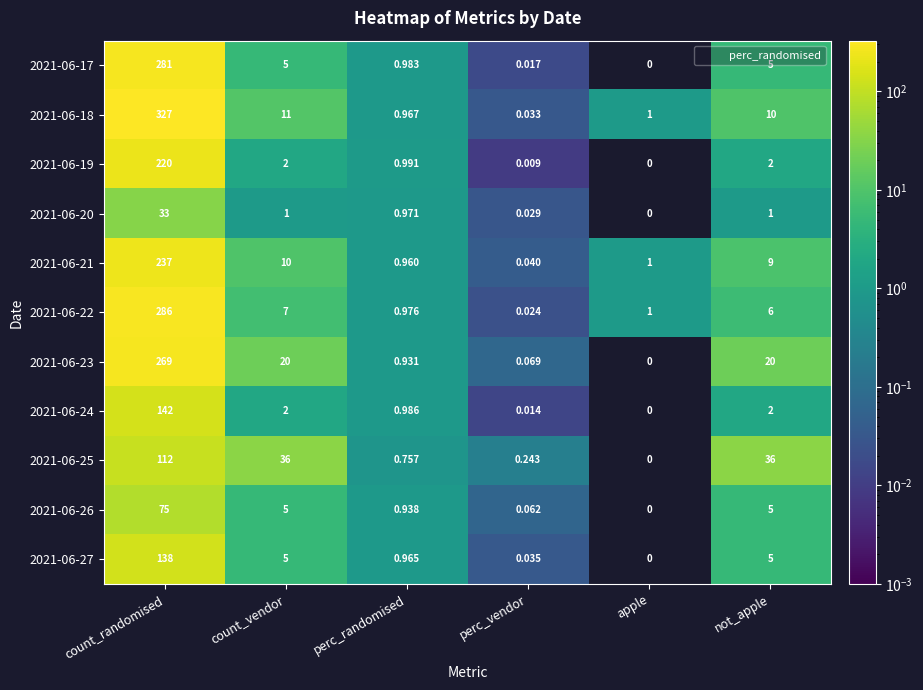

How many values in the 2021-06-18 series are below 10?

3